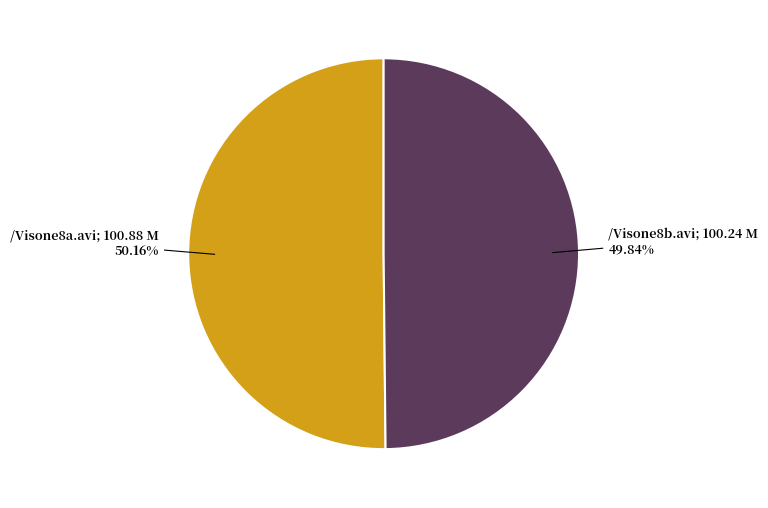

Does any single category account for the majority?

Yes